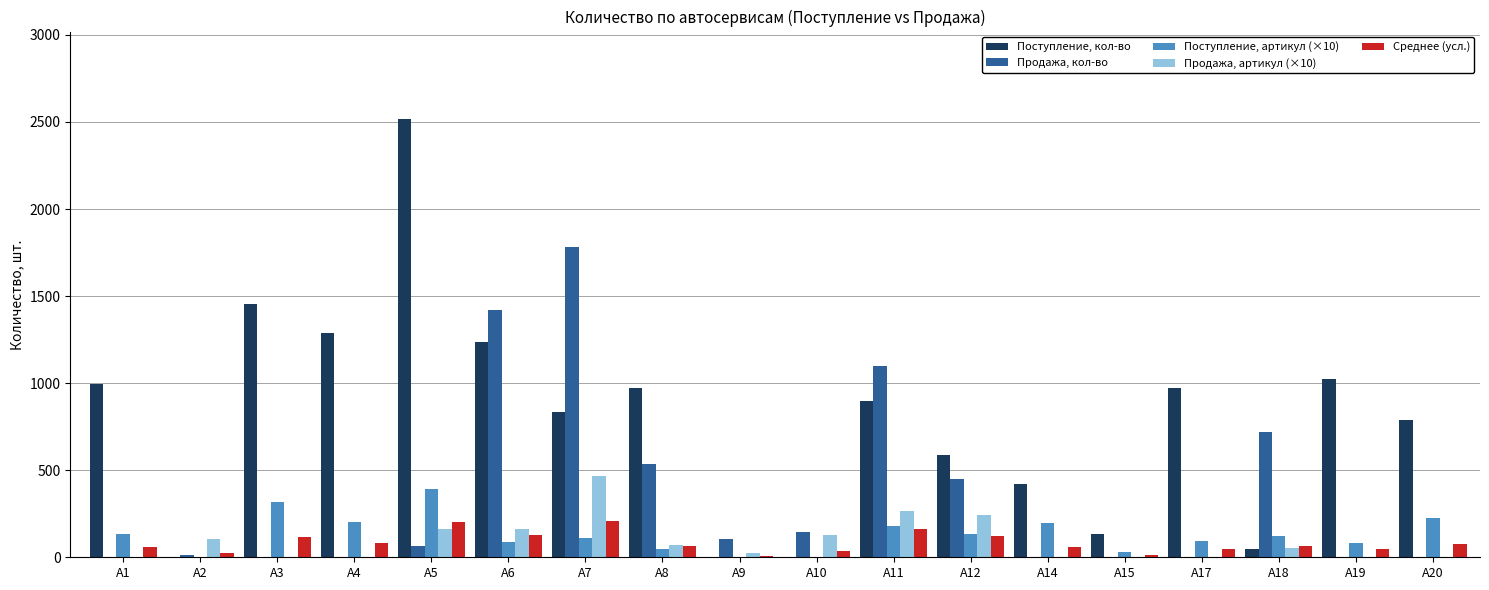

What are all the series names shown in the legend?

Поступление, кол-во, Продажа, кол-во, Поступление, артикул (×10), Продажа, артикул (×10), Среднее (усл.)